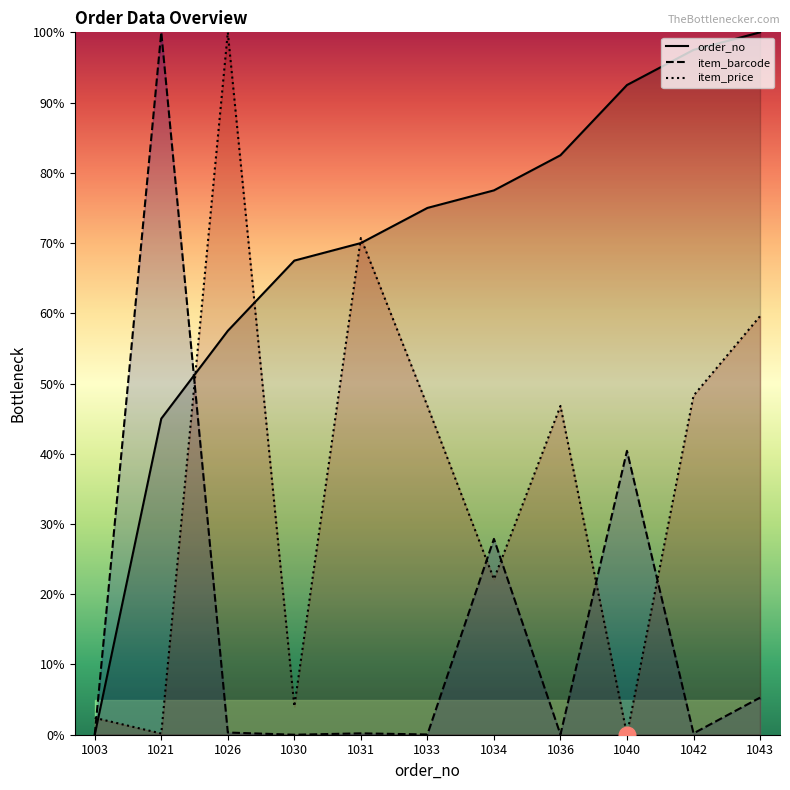

Rank the series by their maximum value, from highest to lowest.

order_no, item_barcode, item_price